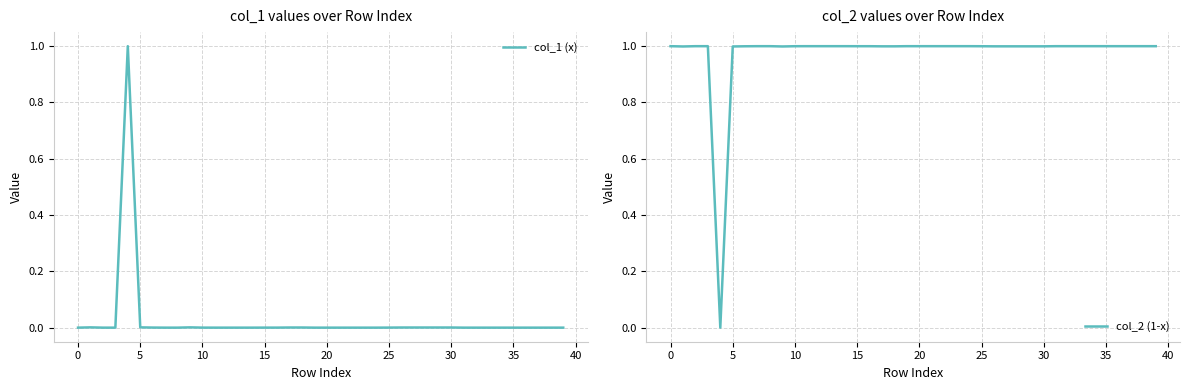

The value of col_2 (1-x) at 31 is 1.0. True or false?

True